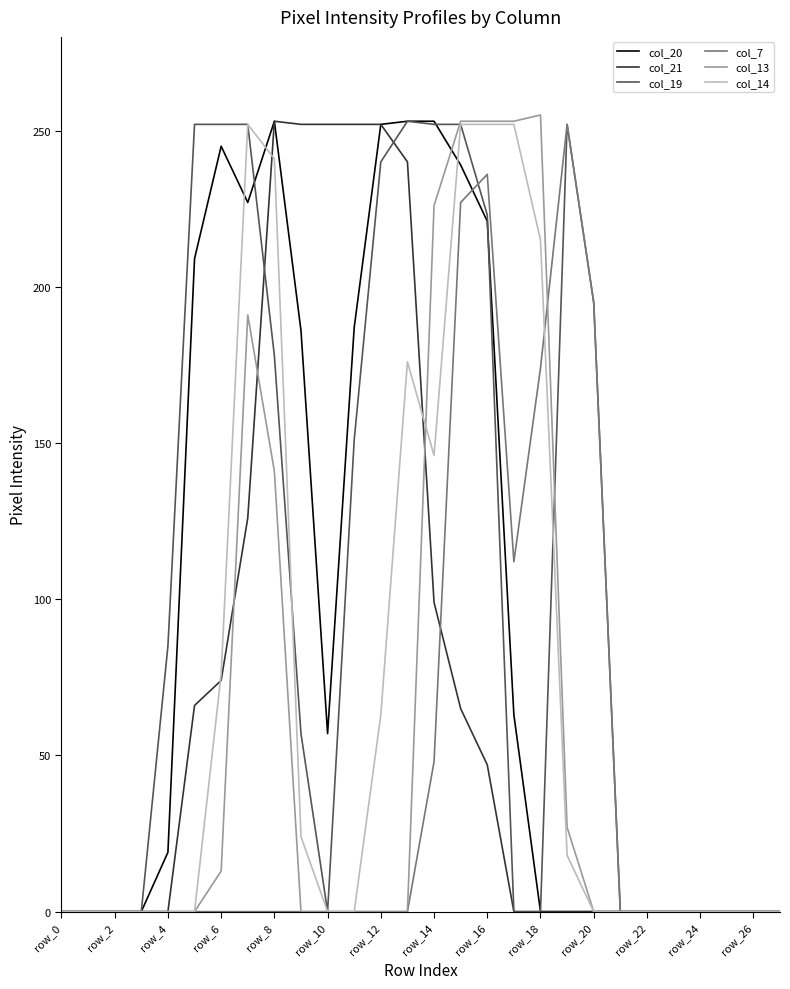

What is the value of the col_7 point at the 16th from the left?

227